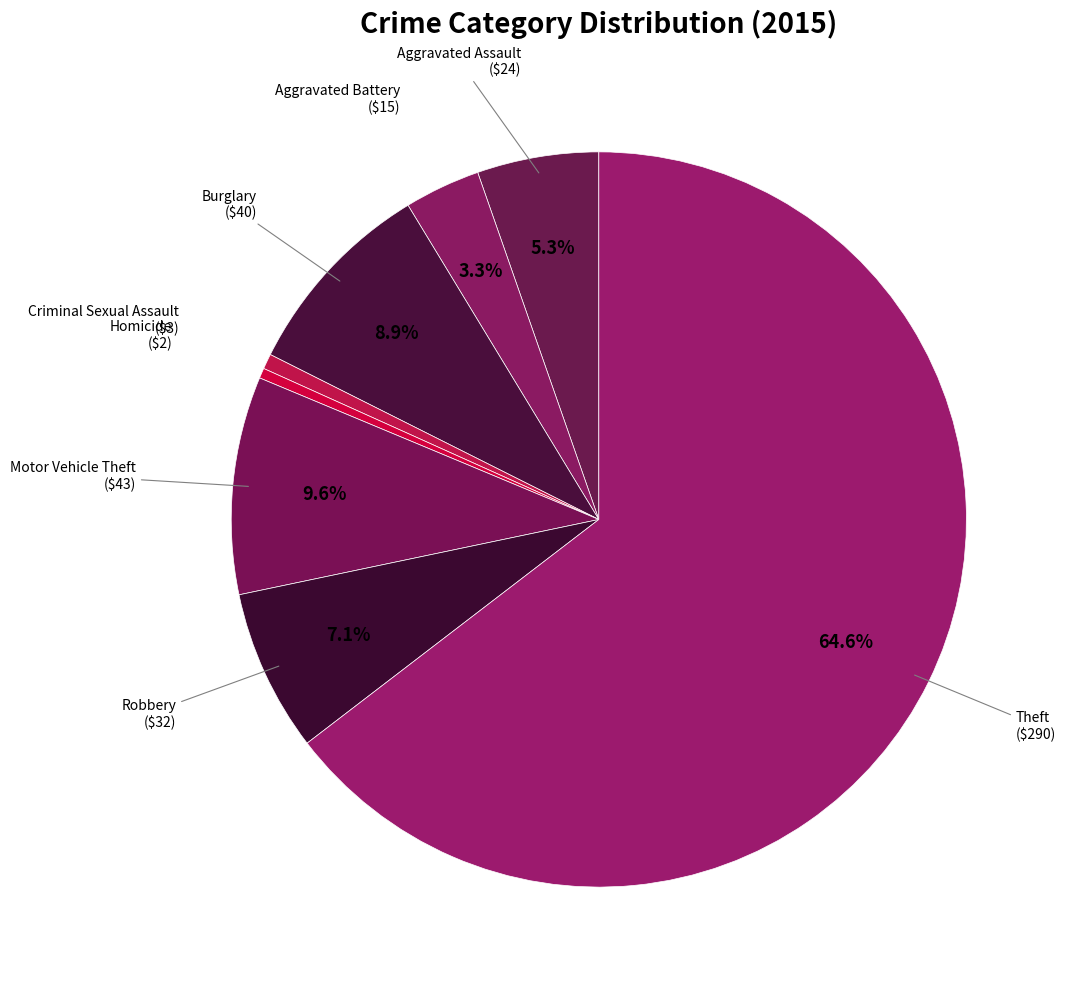

Does Aggravated Assault account for over 50% of the chart?

No